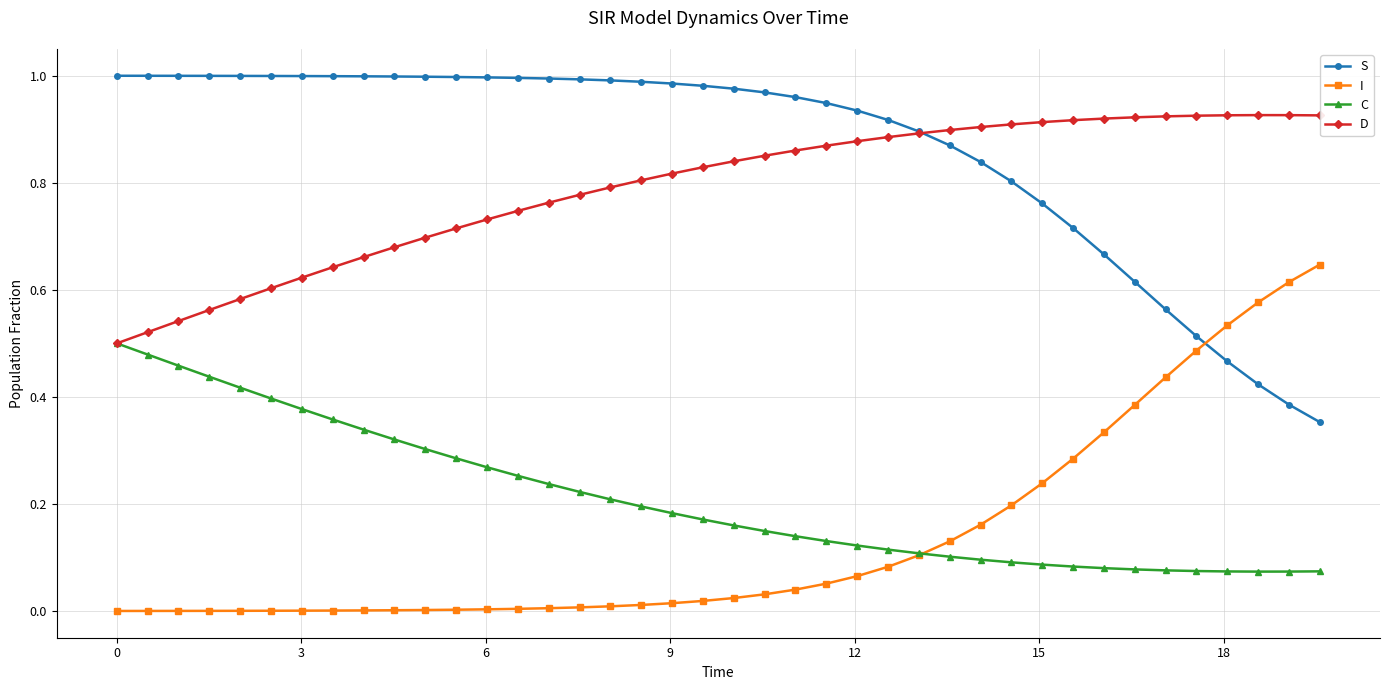

True or false: S and I cross at least once.

True